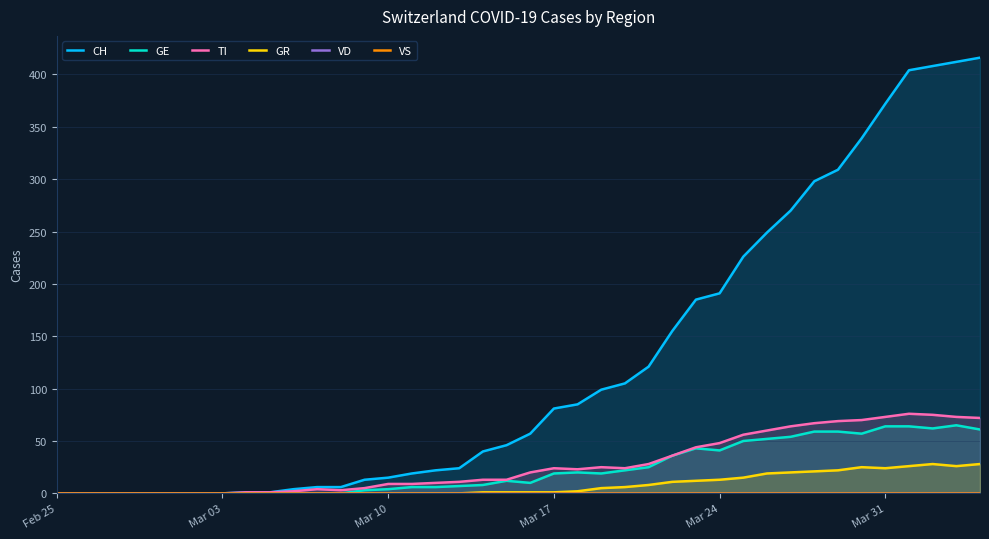

What is the maximum value for TI?

76